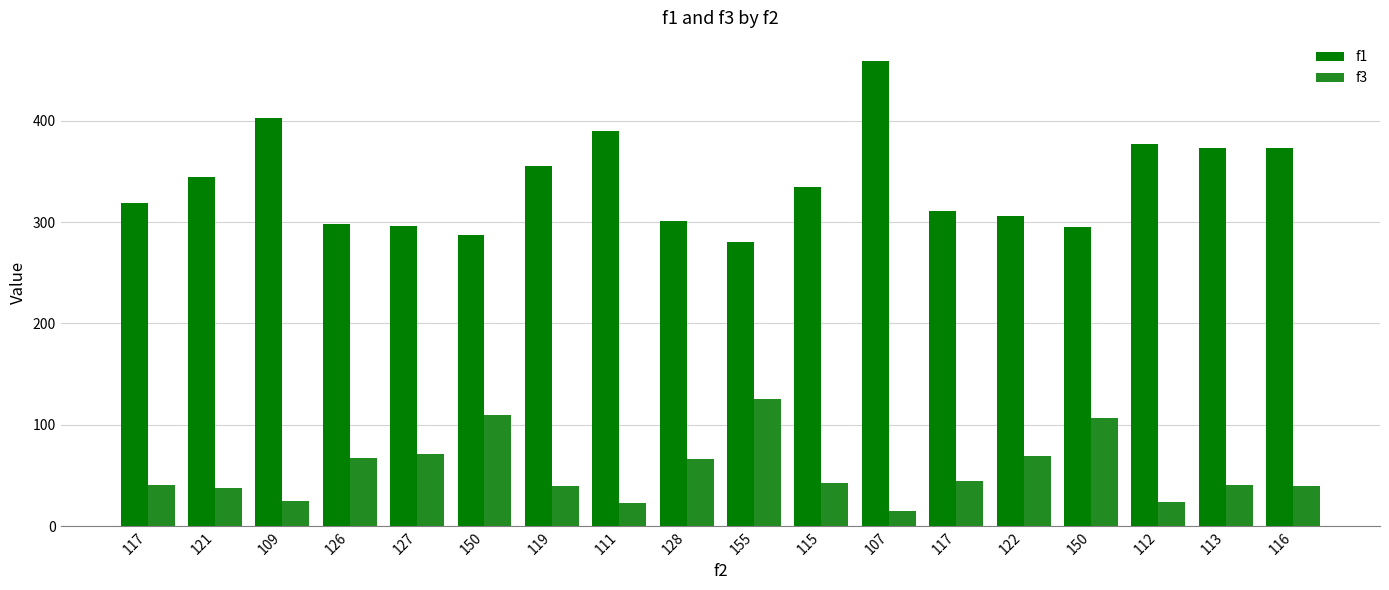

How many bars are there in each group?

2